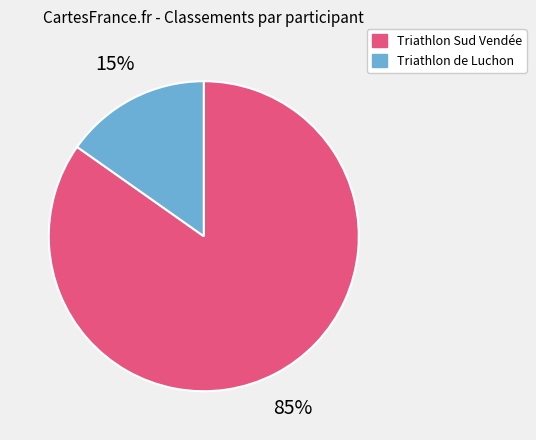

Is there a majority slice in this chart?

Yes